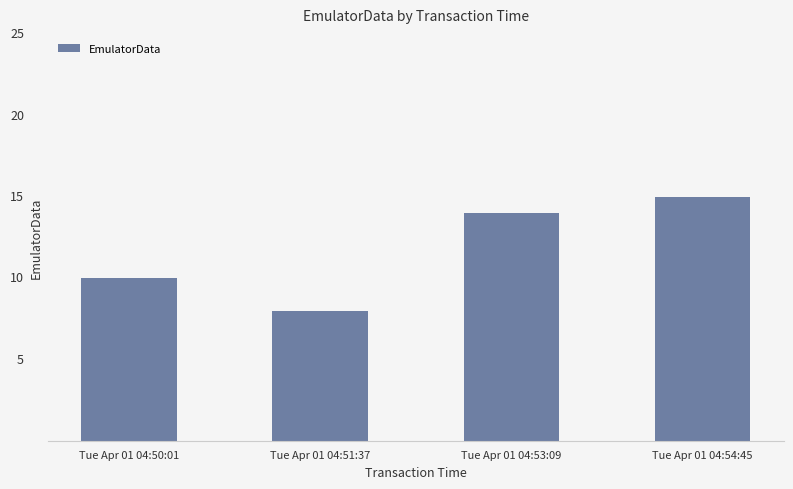

Read the value at Tue Apr 01 04:54:45.

15